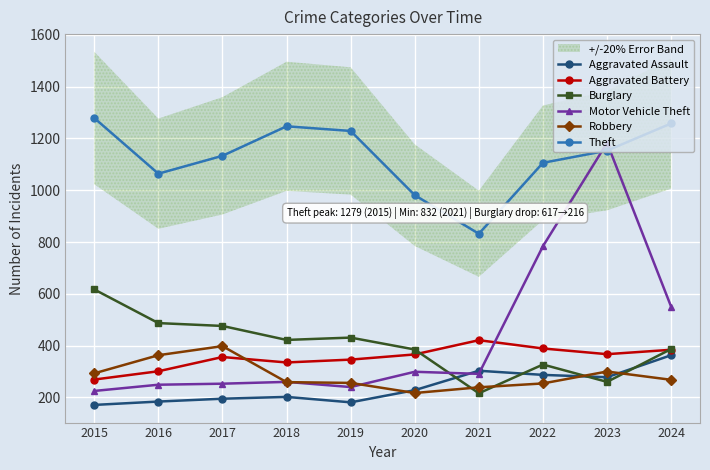

True or false: Motor Vehicle Theft and Theft intersect in this chart.

True